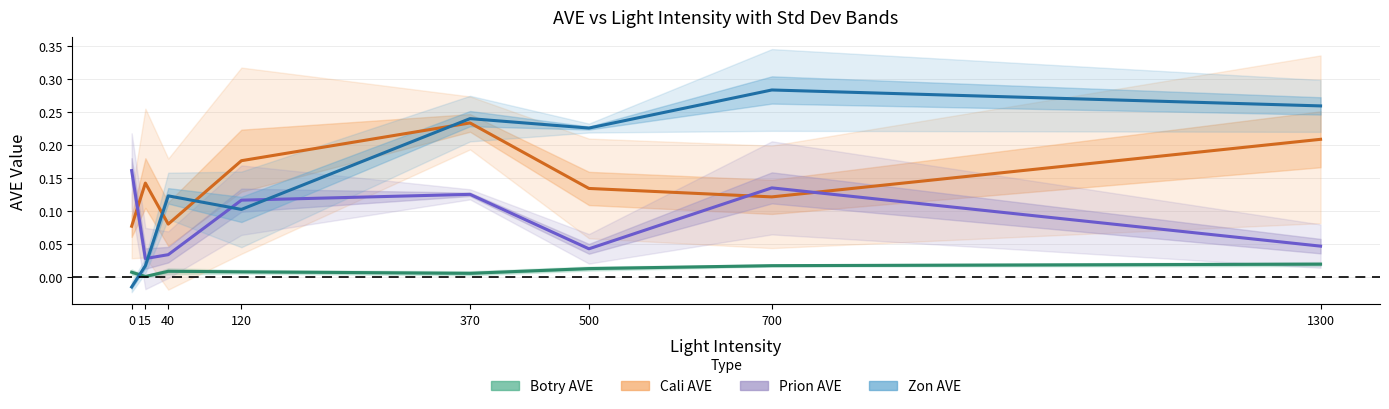

What is the value of the Cali AVE point at the 8th from the left?

0.2